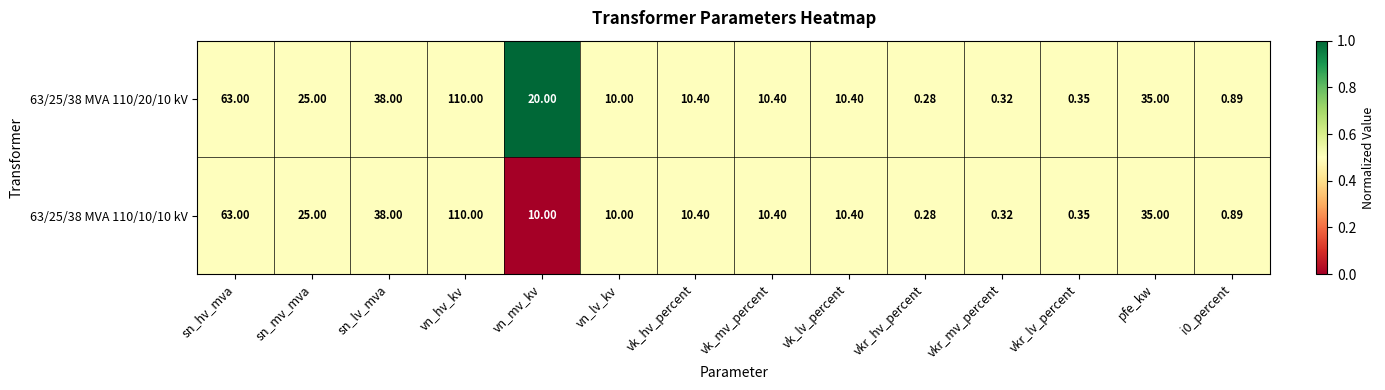

At which label does 63/25/38 MVA 110/10/10 kV reach its peak?

vn_hv_kv